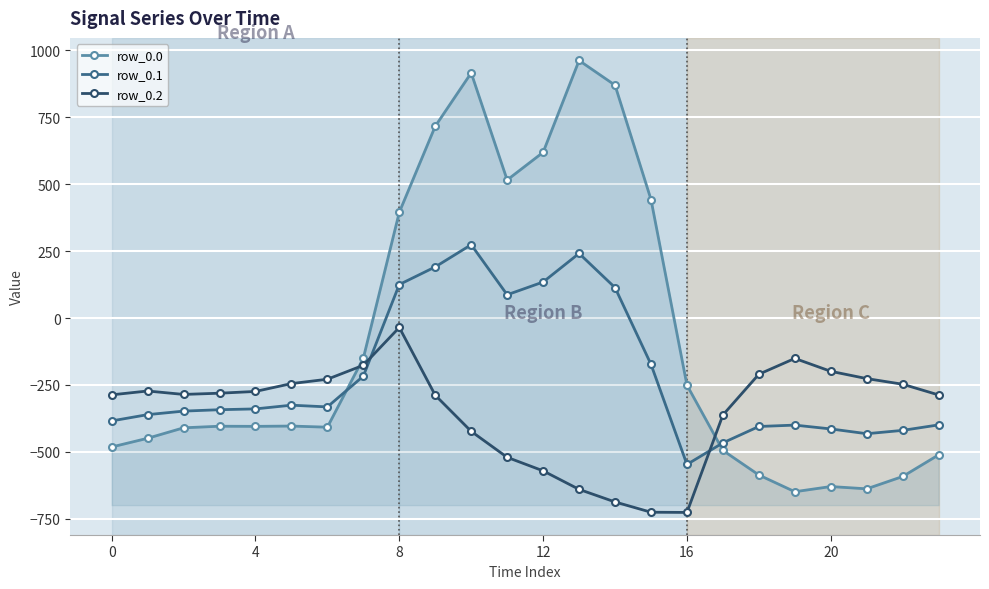

True or false: row_0.1 and row_0.2 cross at least once.

True